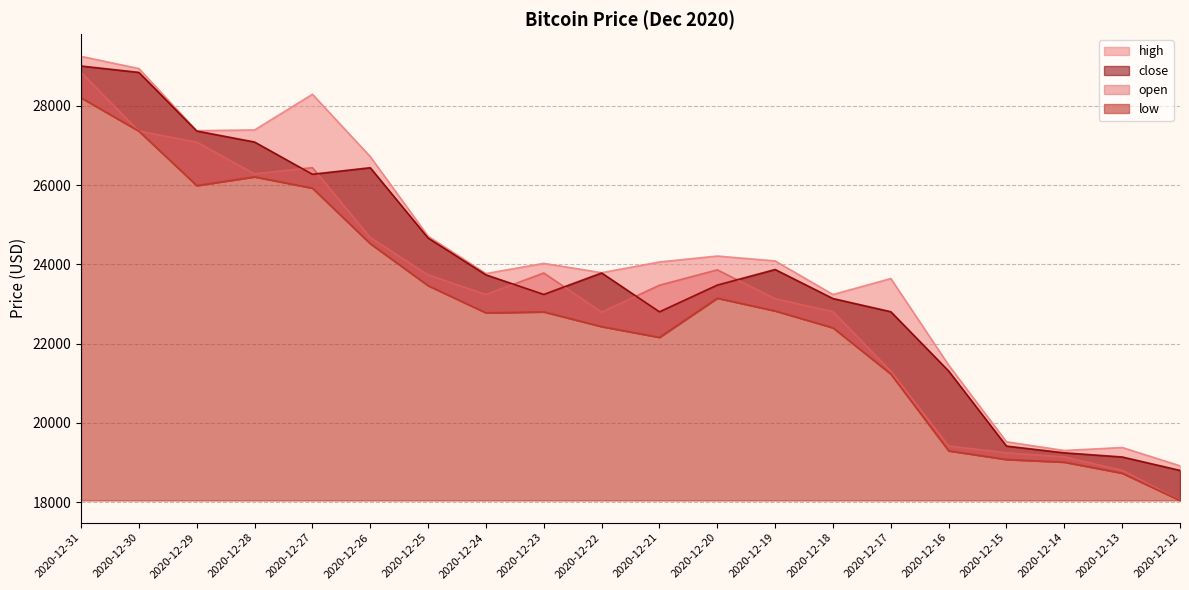

At which label is close closest to 23902?

2020-12-19